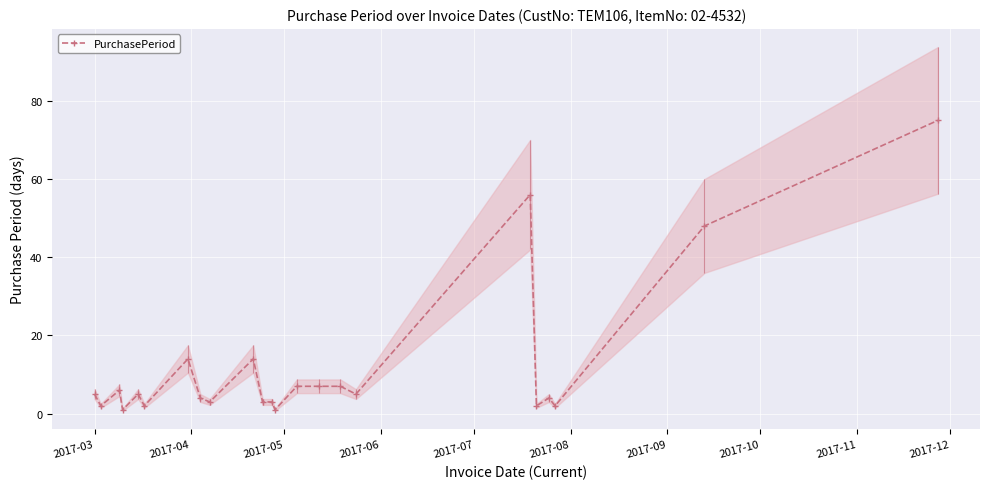

What is the difference between the maximum and minimum values?

74